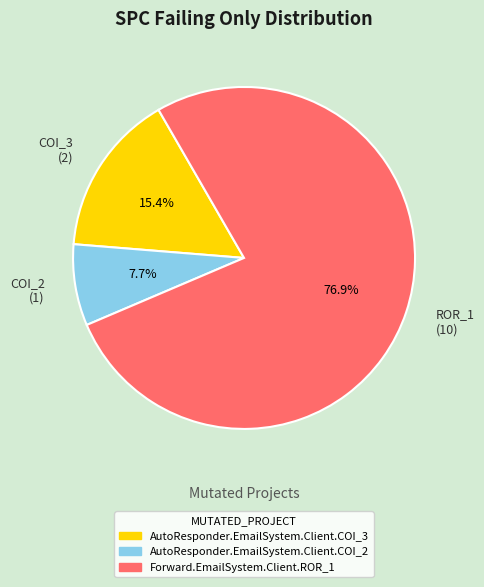

Which has a higher value, ROR_1 (10) or COI_3 (2)?

ROR_1 (10)